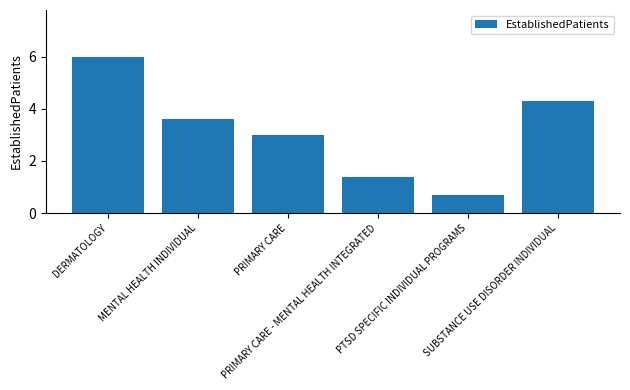

True or false: the data shows 4.3 at SUBSTANCE USE DISORDER INDIVIDUAL.

True